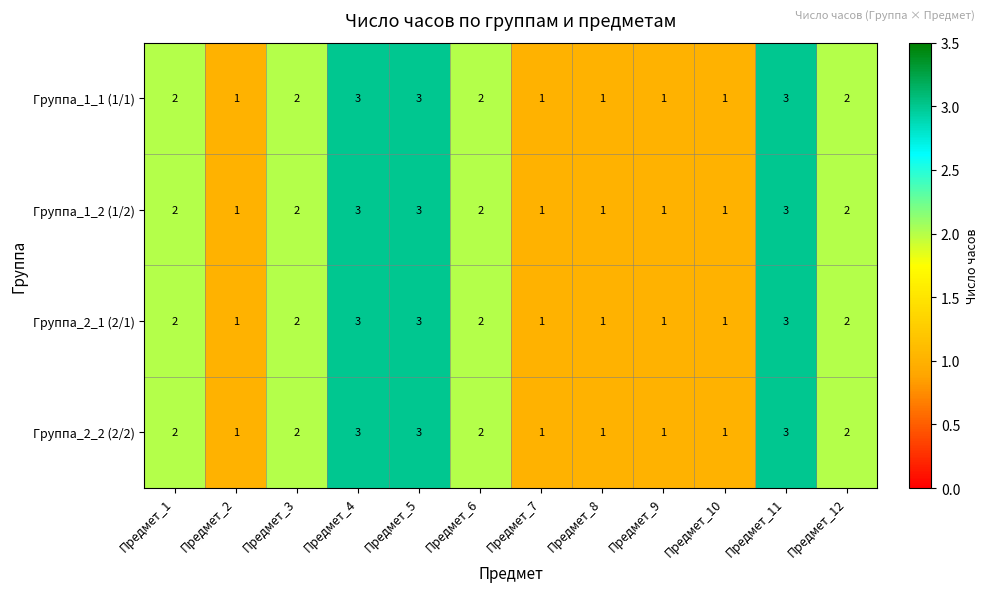

What is the sum of the Группа_1_2 (1/2) values at Предмет_8 and Предмет_1?

3